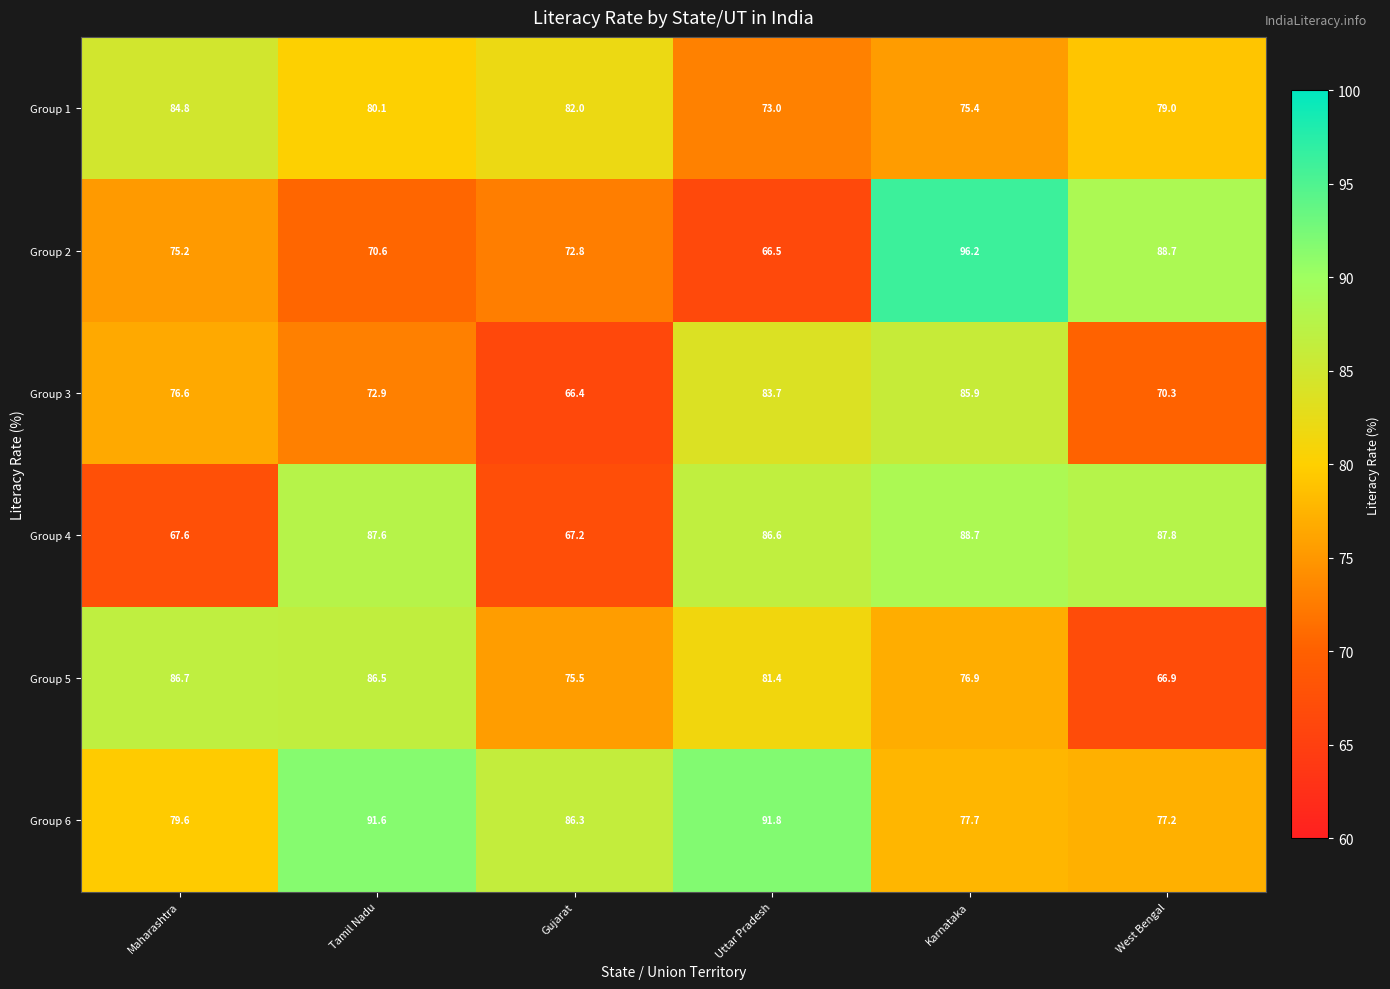

Rank the series at Gujarat from highest to lowest value.

Group 6, Group 1, Group 5, Group 2, Group 4, Group 3